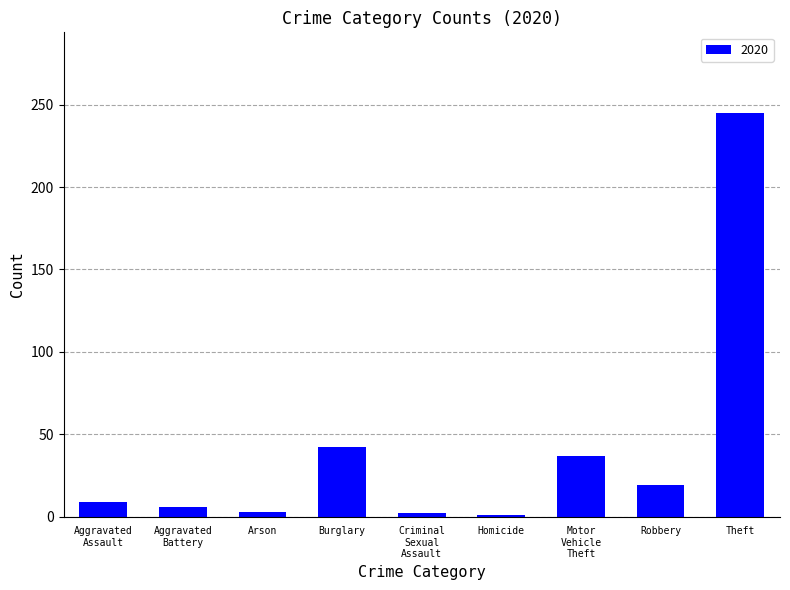

Between Robbery and Homicide, which is larger?

Robbery